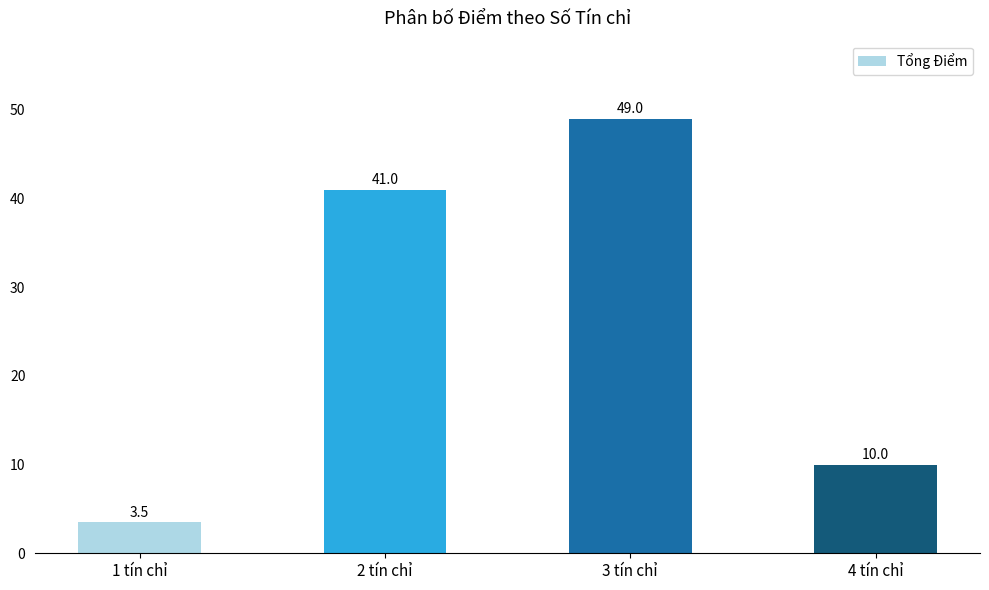

How many data points are less than 41?

2